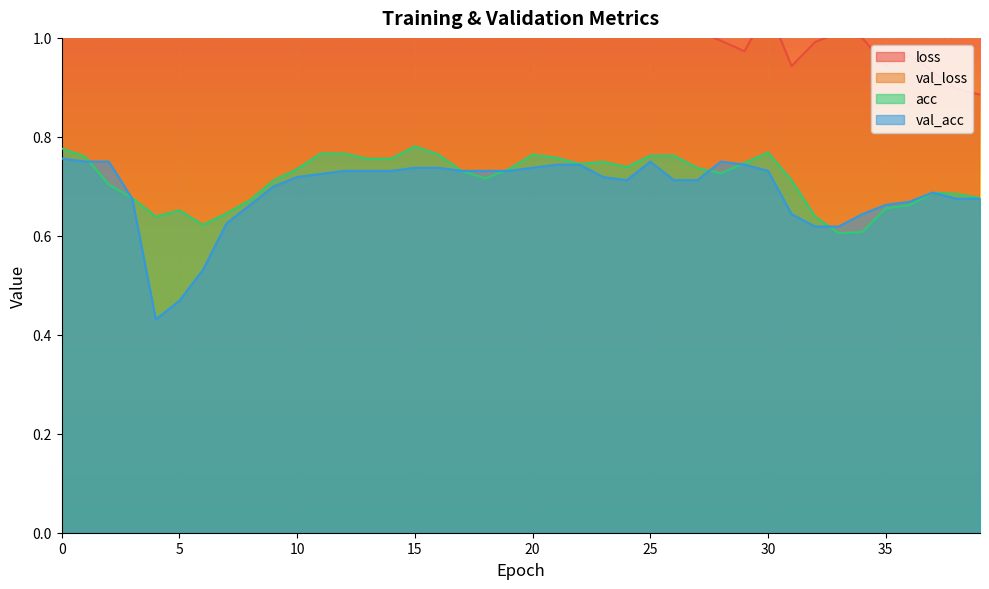

How many lines are shown in the chart?

4